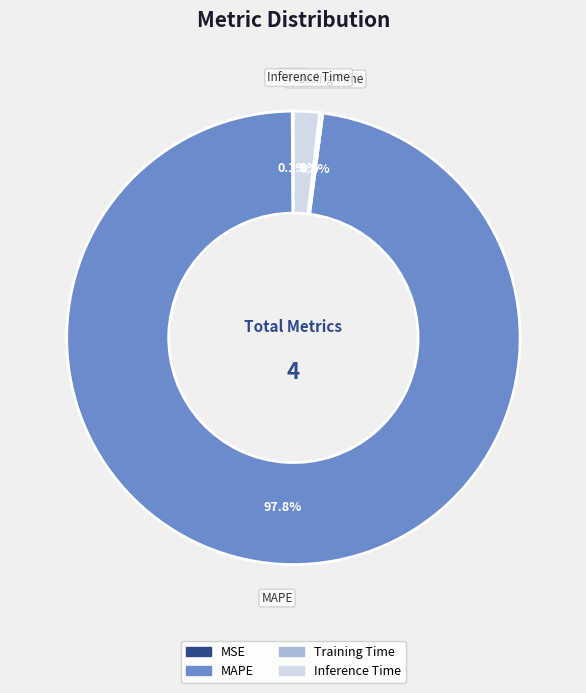

Is there any slice that represents more than half of the pie?

Yes